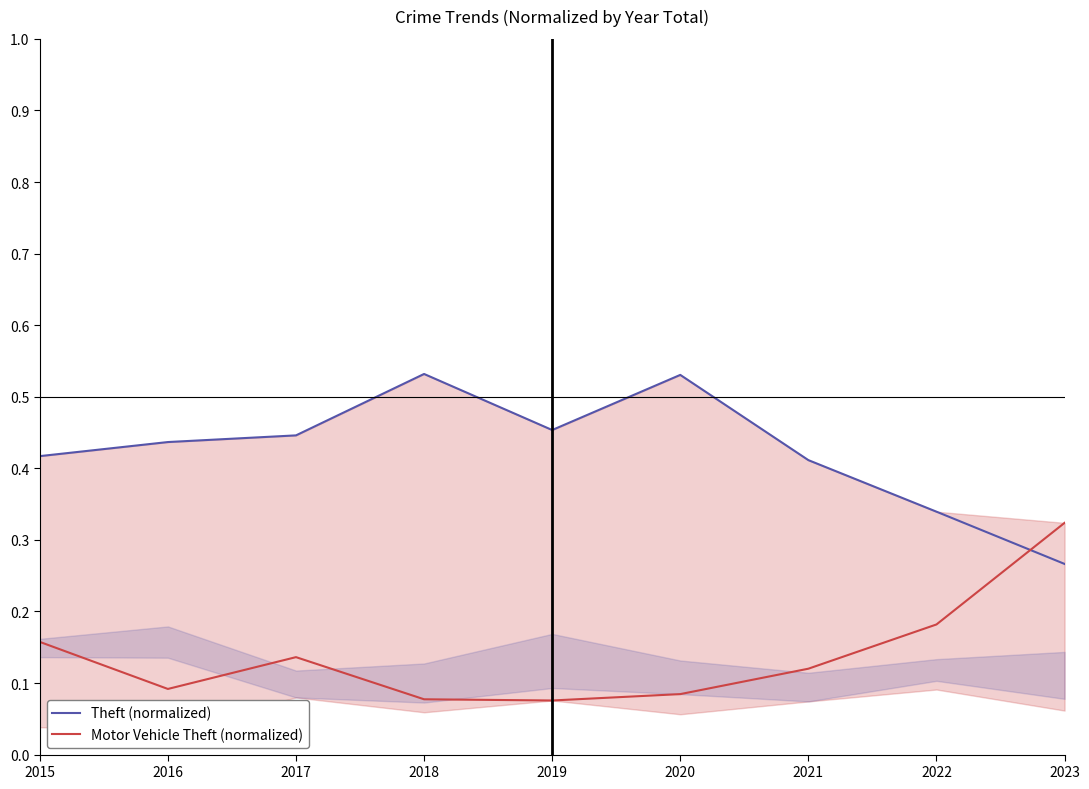

The Motor Vehicle Theft (normalized) series shows 0.2 at 2022. True or false?

True